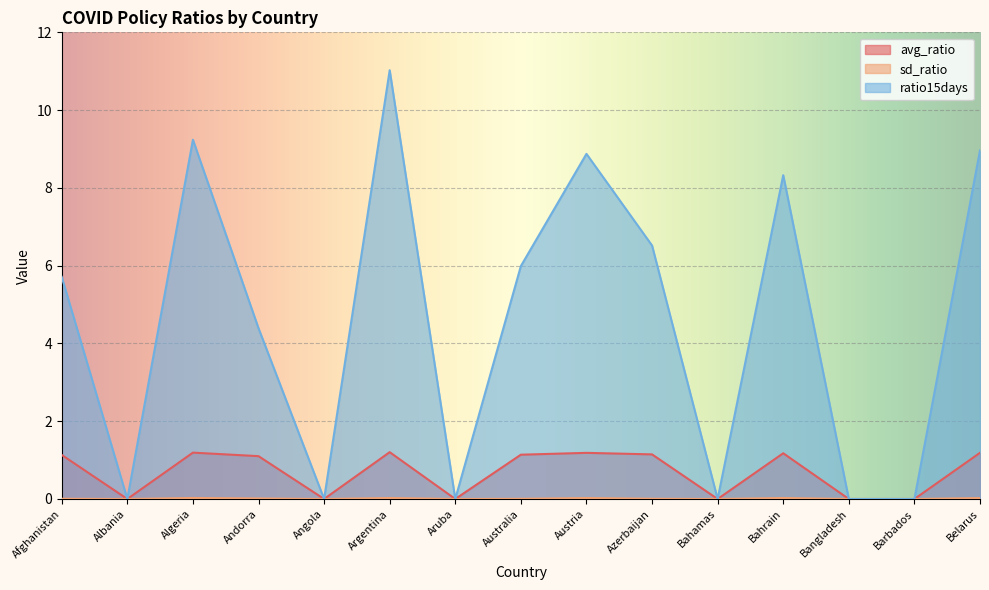

What is the average value of the ratio15days series?

4.6